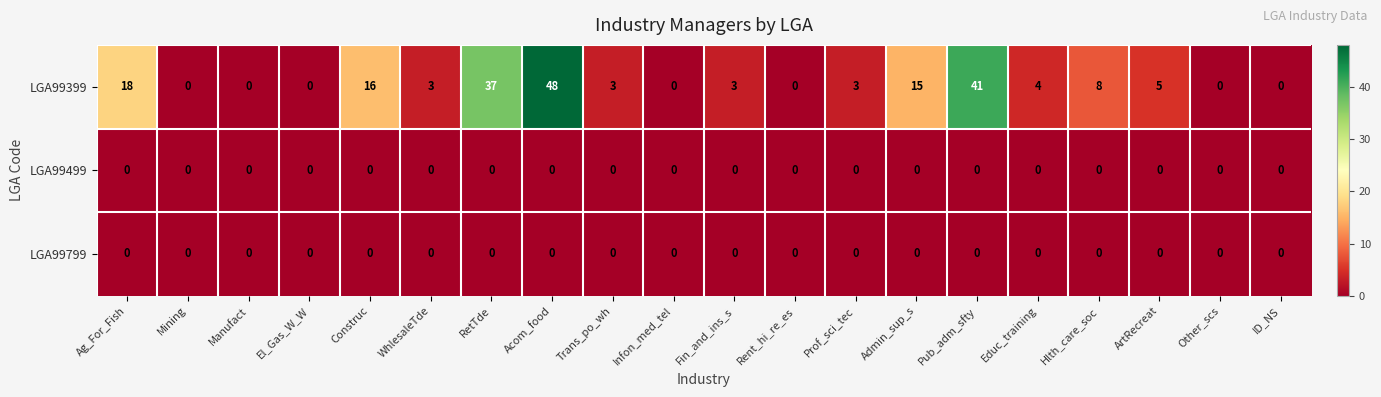

At which label is LGA99399 closest to 24?

Ag_For_Fish